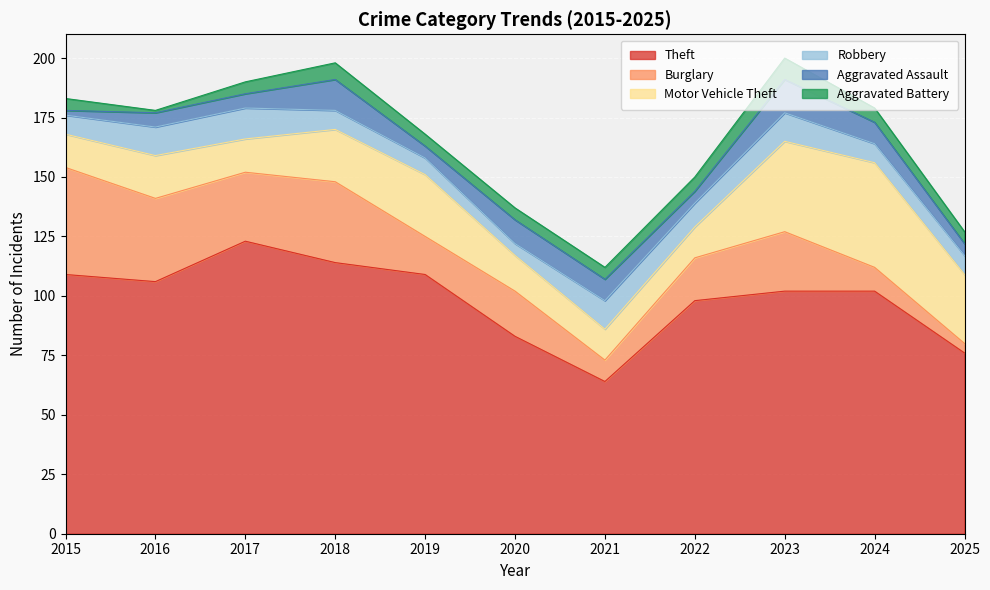

What are all the series names shown in the legend?

Theft, Burglary, Motor Vehicle Theft, Robbery, Aggravated Assault, Aggravated Battery